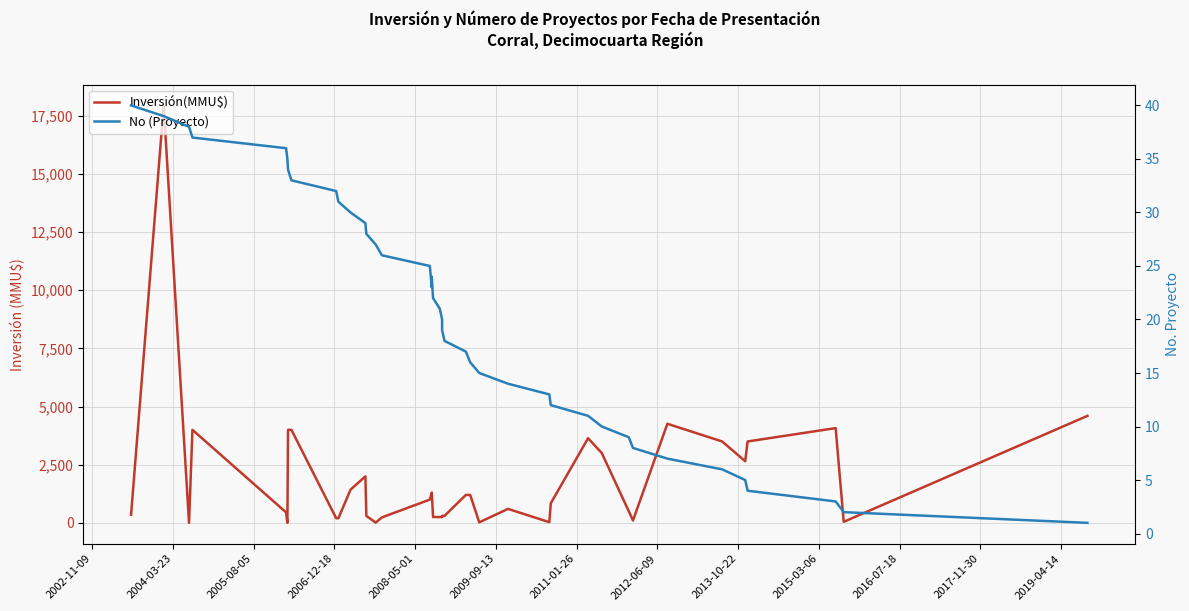

What are all the series names shown in the legend?

Inversión(MMU$), No (Proyecto)